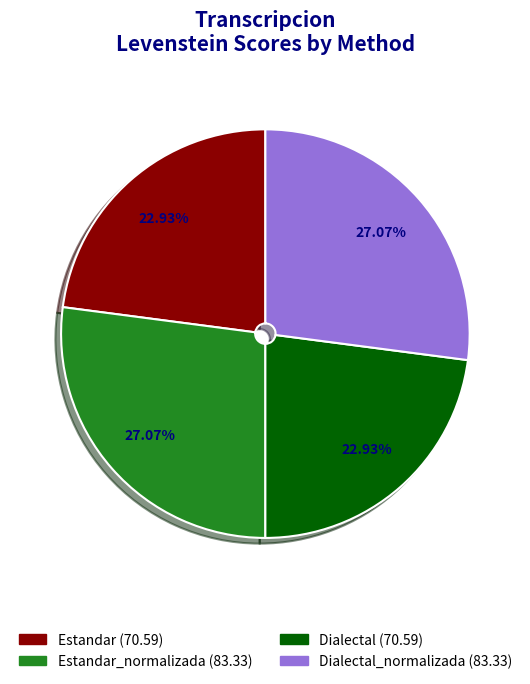

Approximately how many times larger is the value at Estandar (70.59) compared to Dialectal_normalizada (83.33)?

0.8